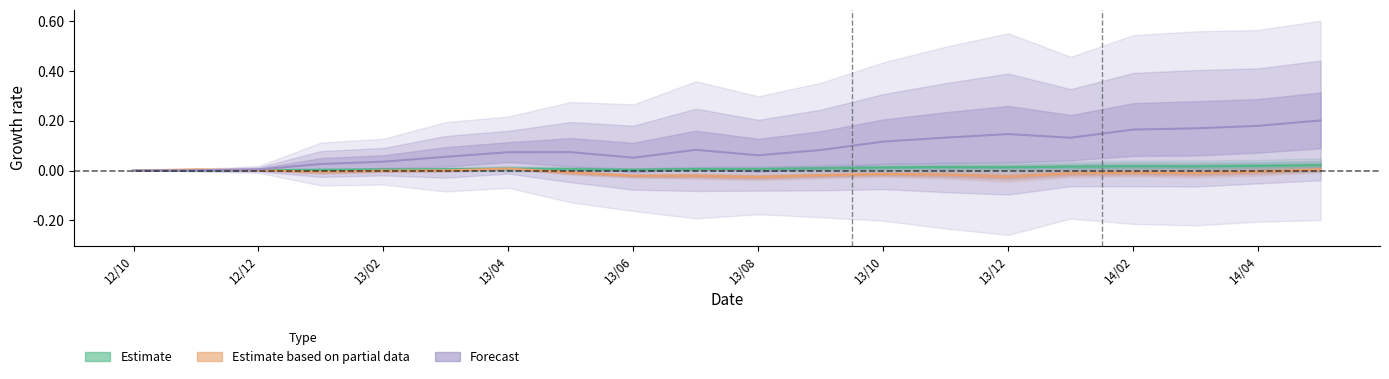

At which category is the sum across all series the highest?

2014-05-30